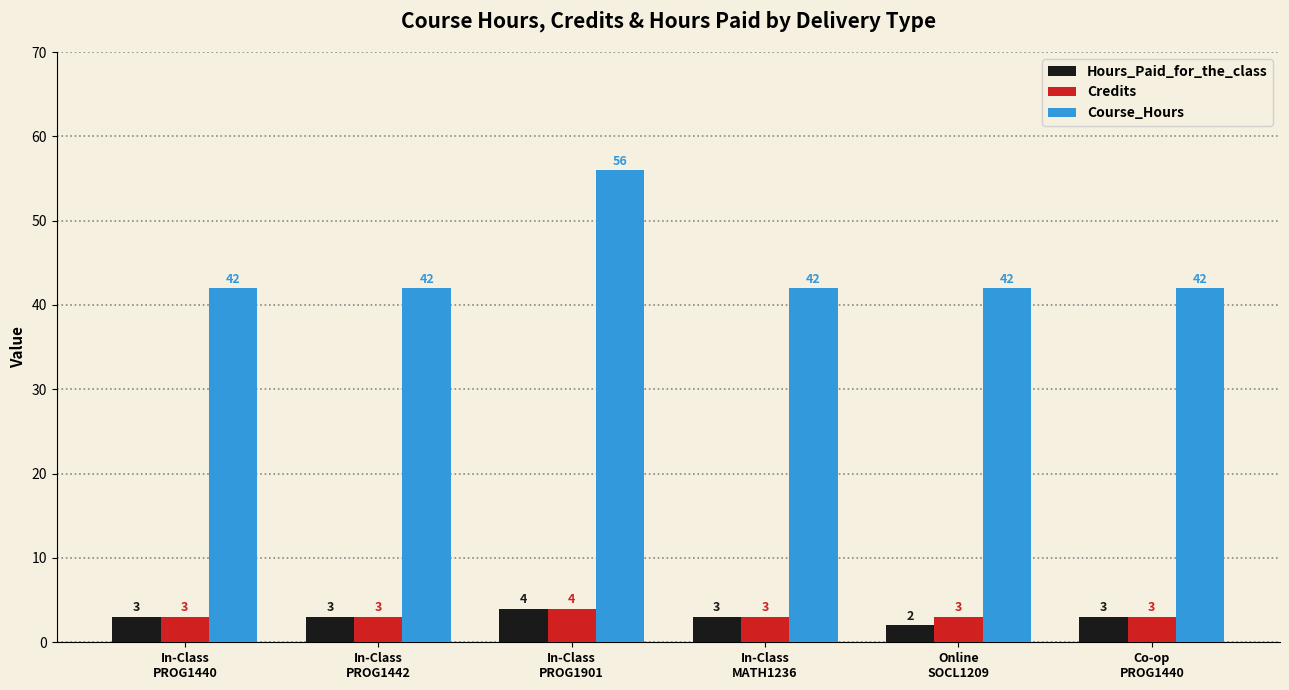

What is the spread (max minus min) of values at Co-op
PROG1440?

39